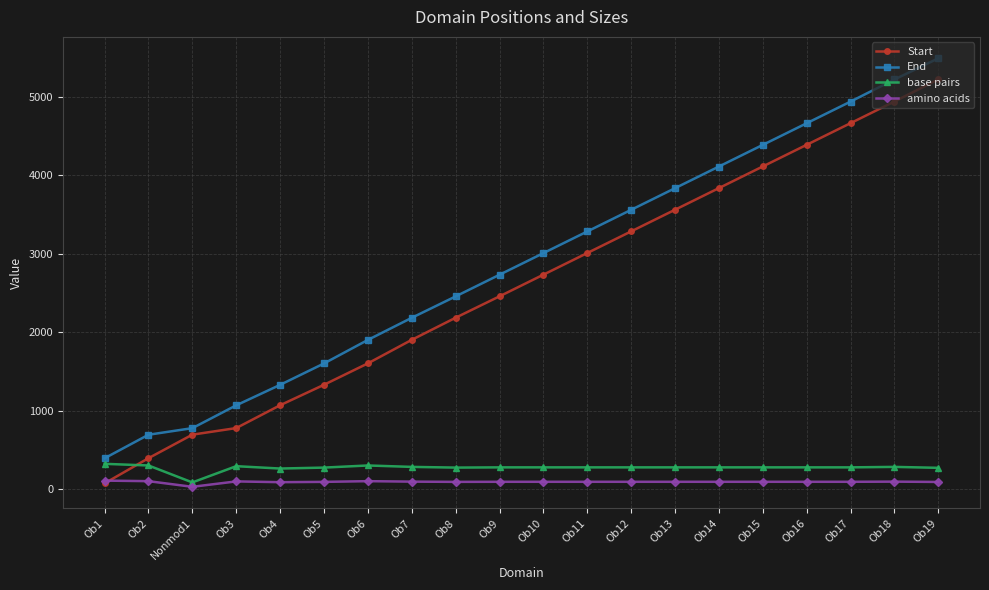

How many data points does each series have?

20